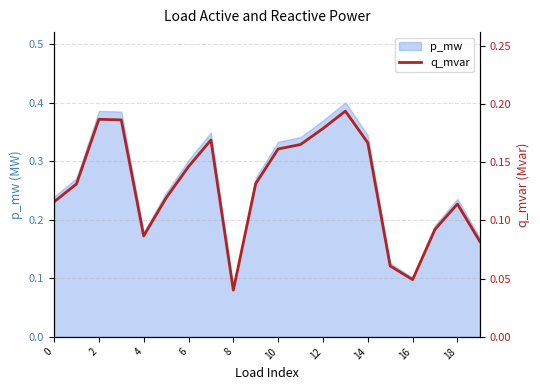

How many interior local valleys (lower than both neighbors) does the data have?

3